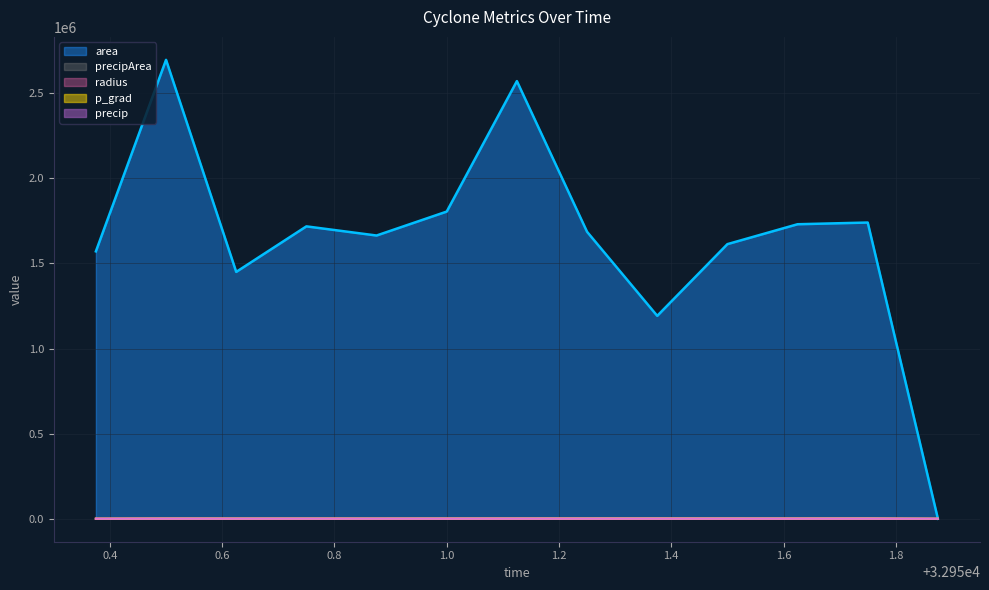

What is the difference between the second highest and second lowest values in the area series?

1378750.0